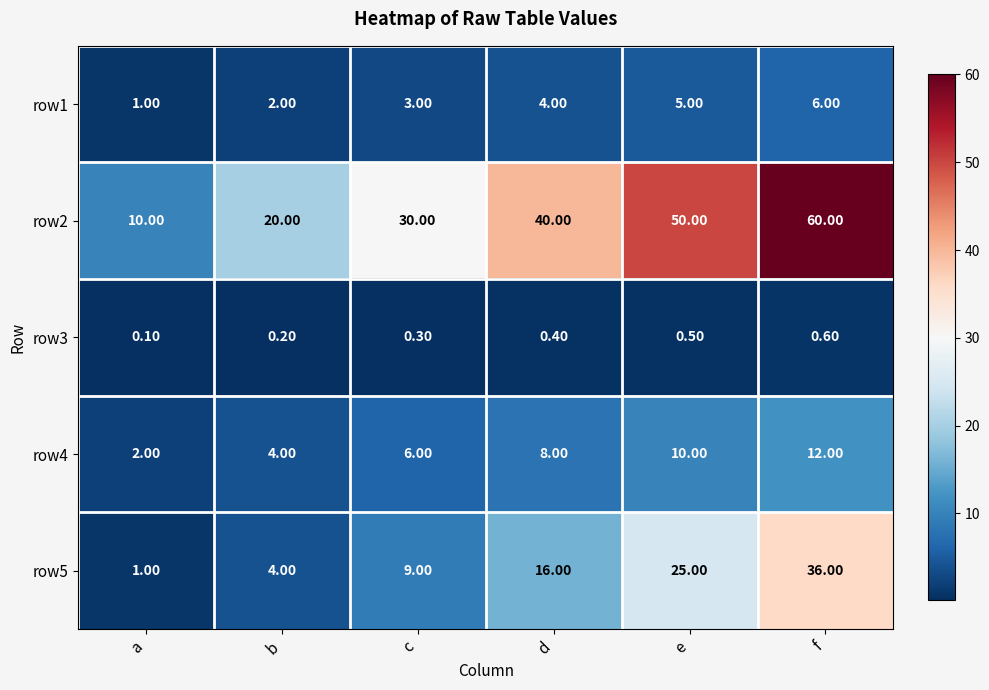

Rank the series by their maximum value, from lowest to highest.

row3, row1, row4, row5, row2